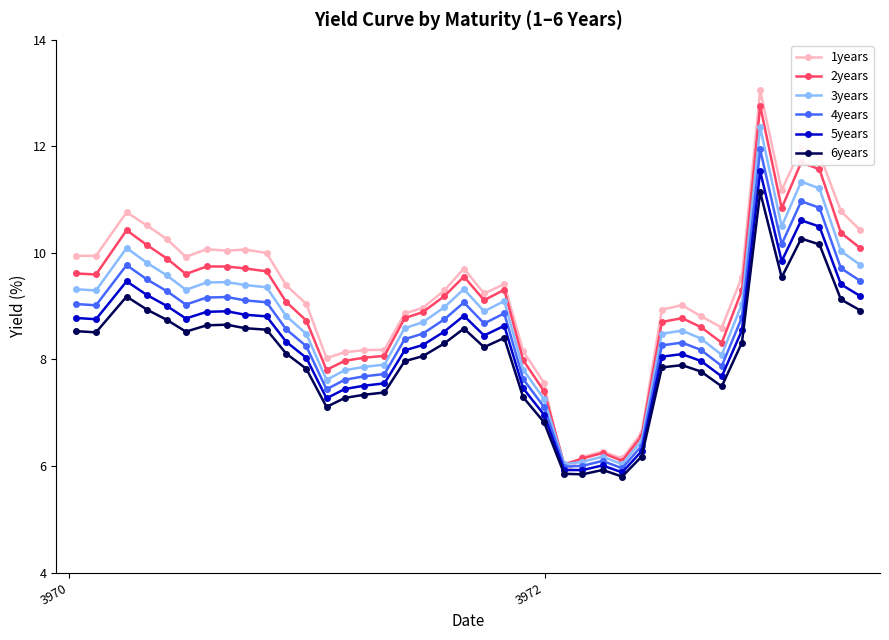

True or false: 5years and 2years cross at least once.

False